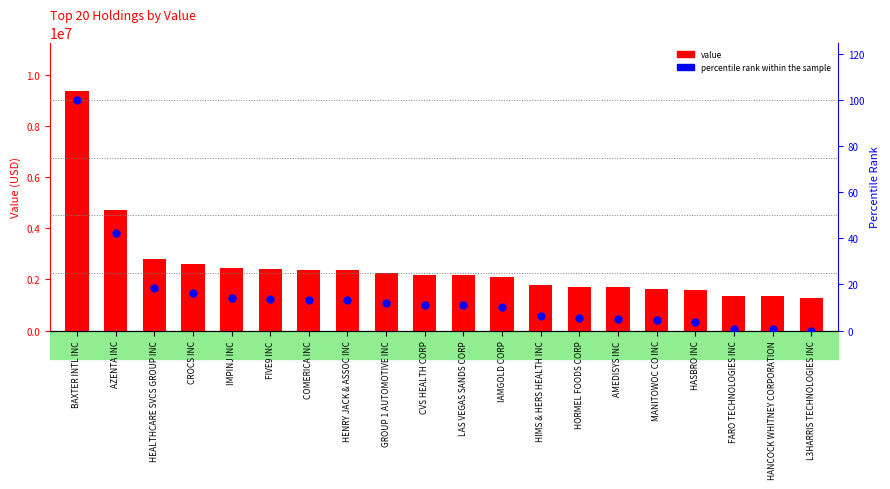

At how many categories does at least one series exceed 9039815?

1